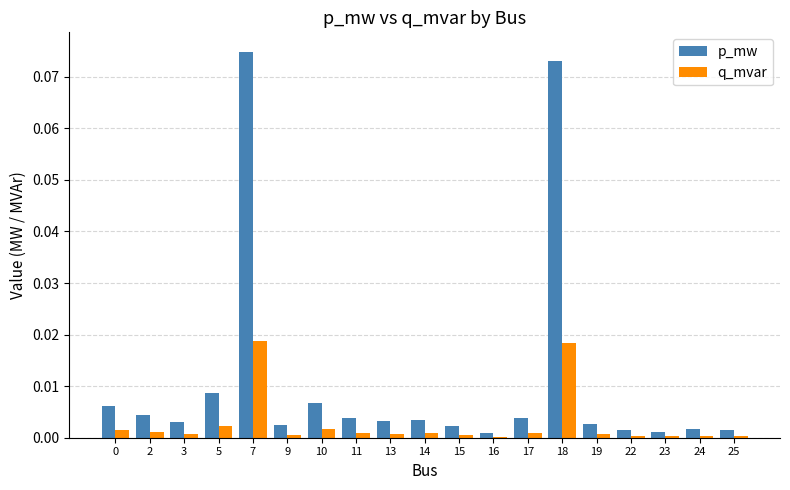

The p_mw series shows 0.0 at 13. True or false?

True